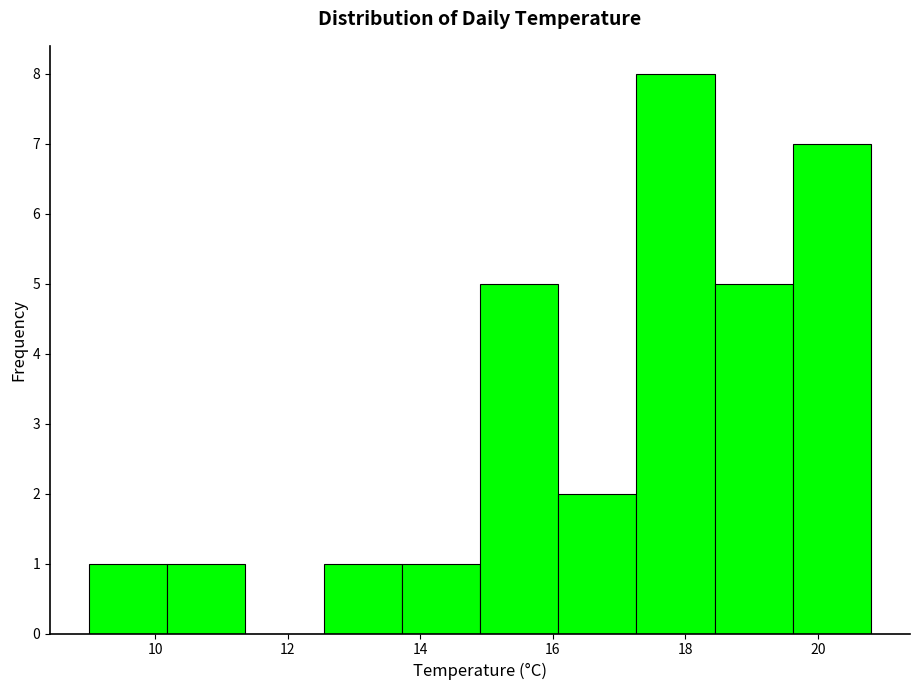

Which range on the x-axis has the tallest bar?

17.26 to 18.44